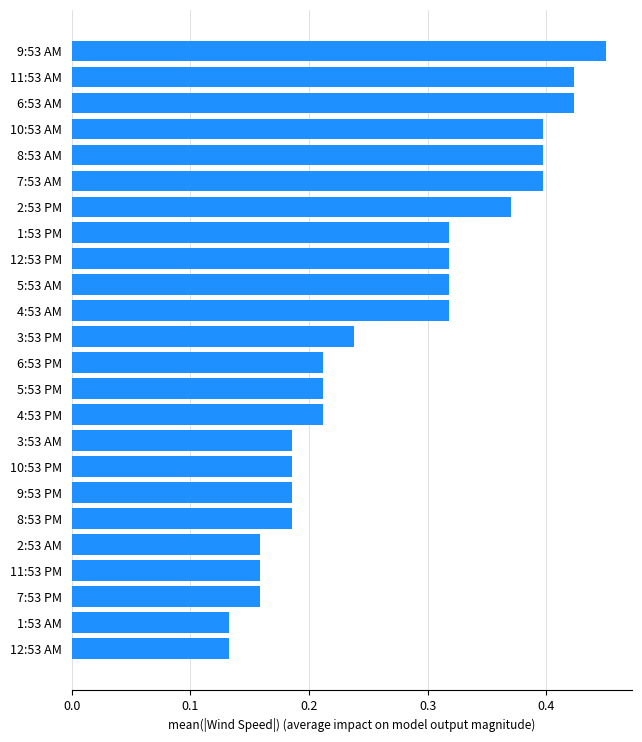

Count the number of categories in the chart.

24